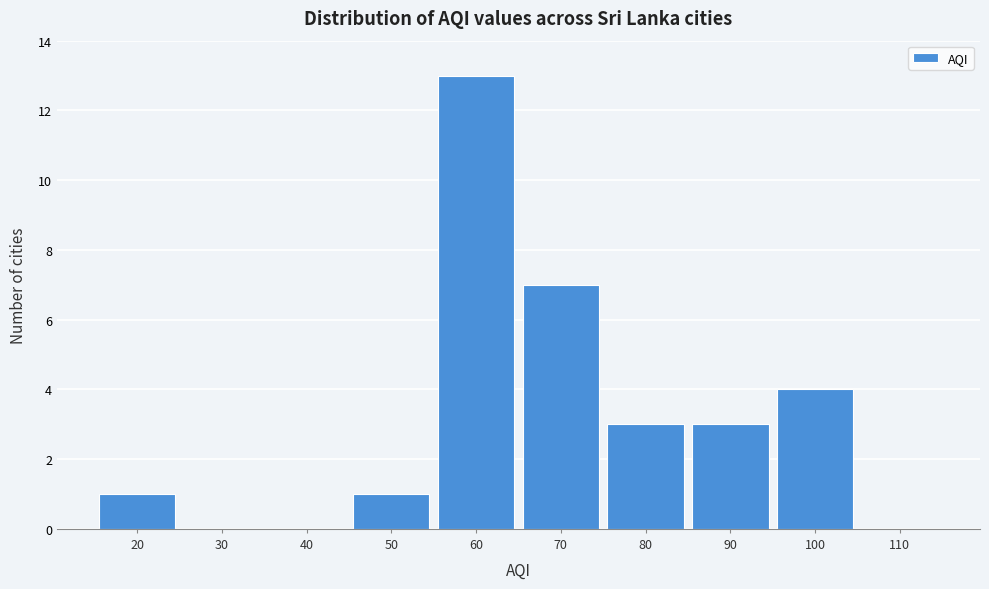

Reading left to right, list all the values displayed in this chart.

20=1	30=0	40=0	50=1	60=13	70=7	80=3	90=3	100=4	110=0